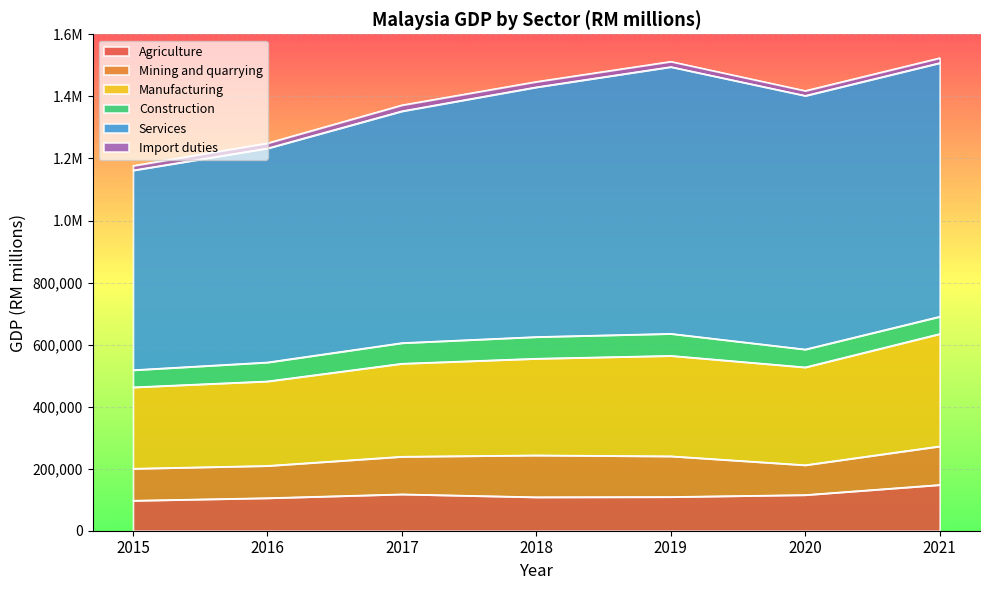

At which category is the sum across all series the highest?

2021